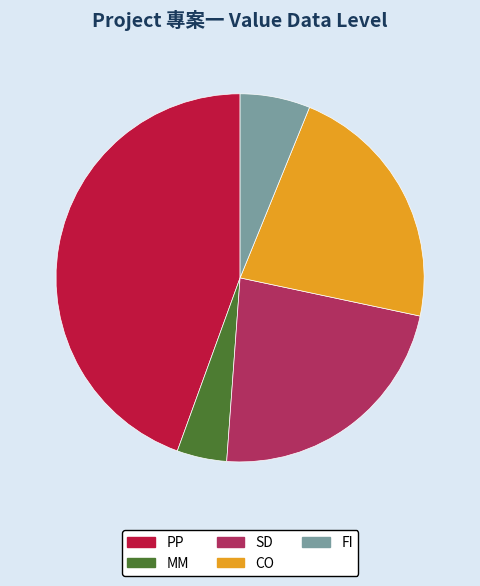

Count the number of slices in the pie.

5